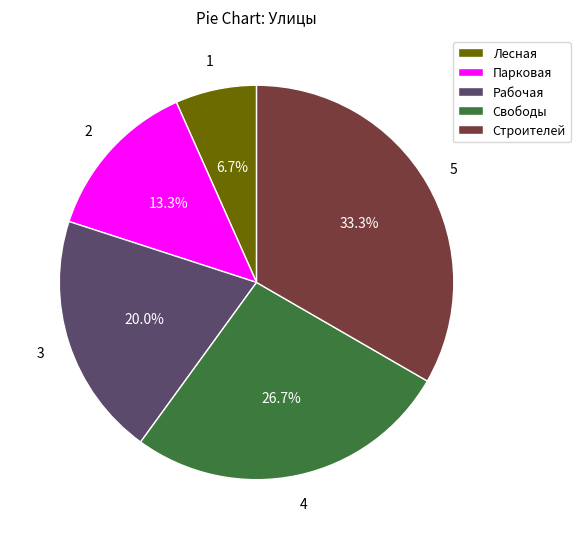

To the nearest percent, what is the difference between the Строителей and Парковая slice percentages?

20%